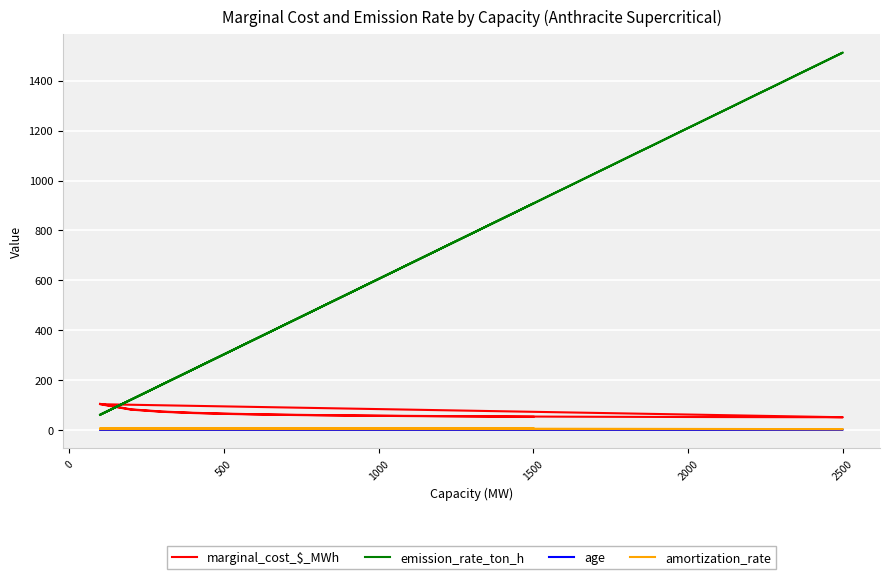

Count the number of categories in the chart.

40